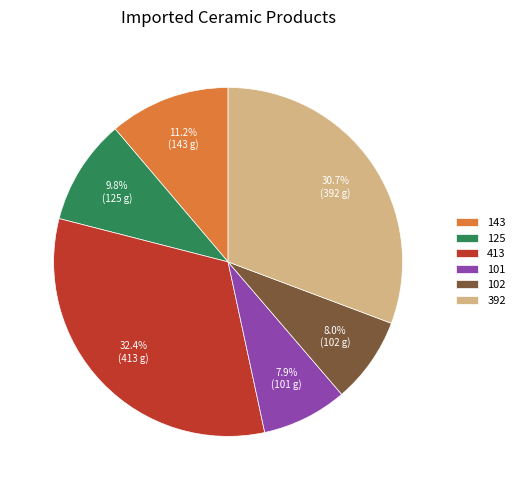

What is the largest slice in the pie chart?

413